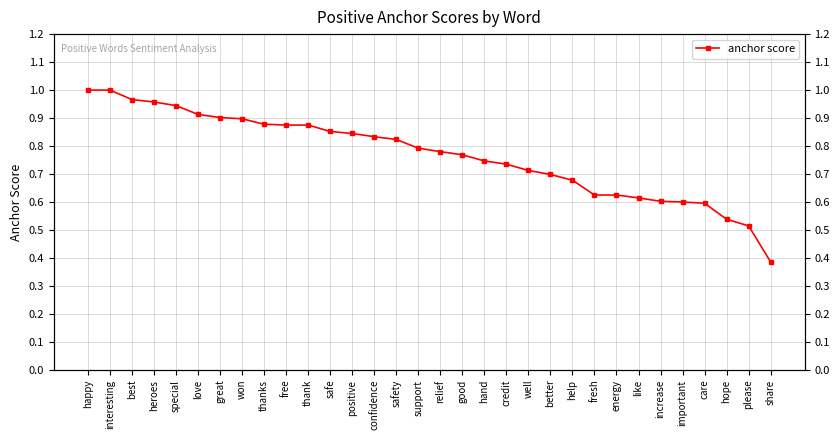

Which category has the highest value across all series?

happy